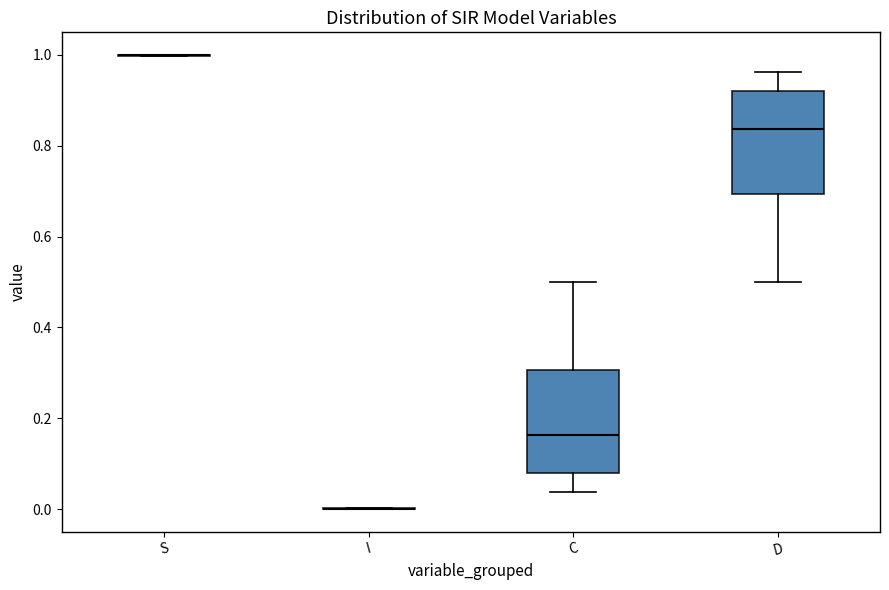

Reading left to right, transcribe this box plot: for each box, give where its median line is, the range the box spans, and where its two whiskers end, as read against the y-axis. The values are not printed on the chart, so give them approximately, as read against the axis.

S: box collapsed to a line at 1.00, whiskers 1.00 to 1.00
I: box collapsed to a line at 0.00, whiskers 0.00 to 0.00
C: median 0.16, box 0.08 to 0.30, whiskers 0.04 to 0.50
D: median 0.84, box 0.70 to 0.92, whiskers 0.50 to 0.96